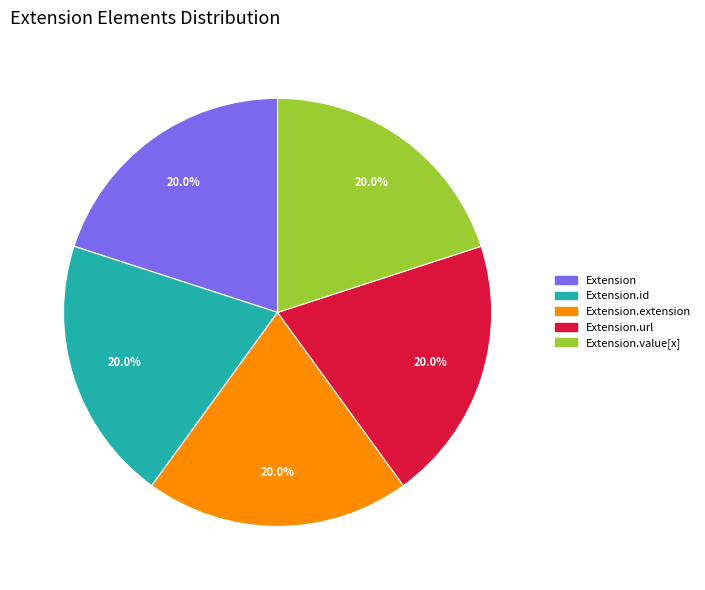

To the nearest percent, what is the average slice percentage?

20%